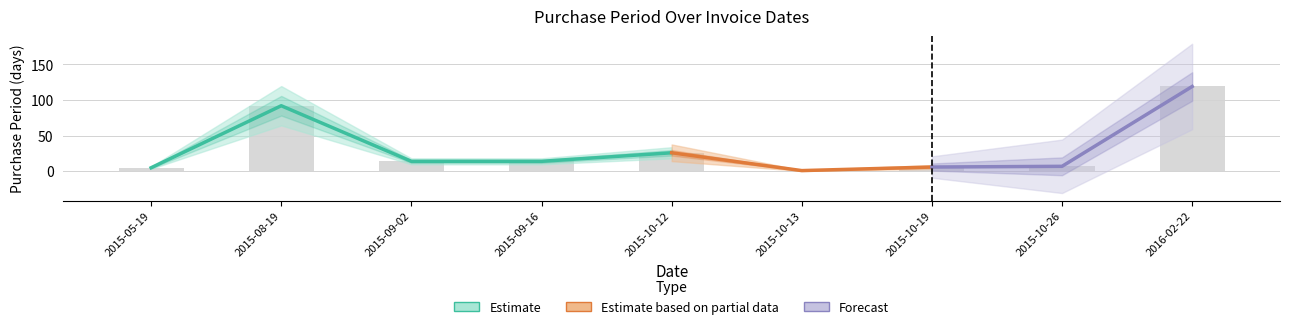

Is it true that the value at 2016-02-22 is 119?

True